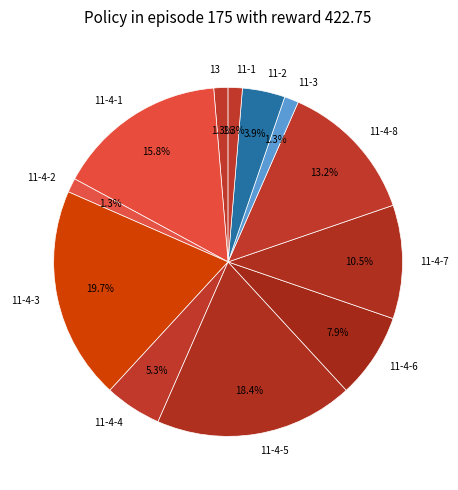

To the nearest percent, what is the difference between the largest and smallest slice percentages?

18%